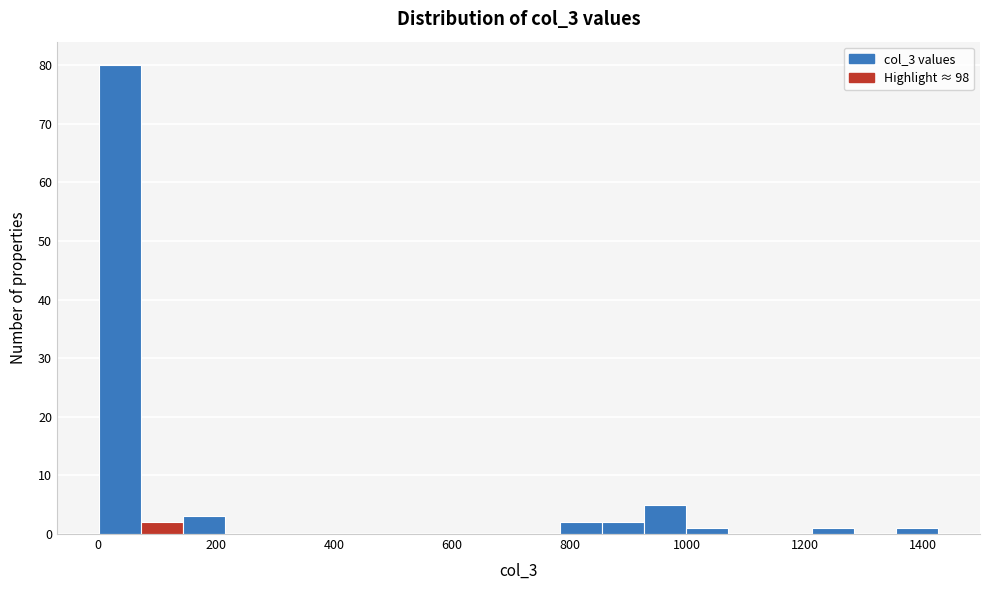

Read against the x-axis, roughly where is the centre of the tallest bar?

40